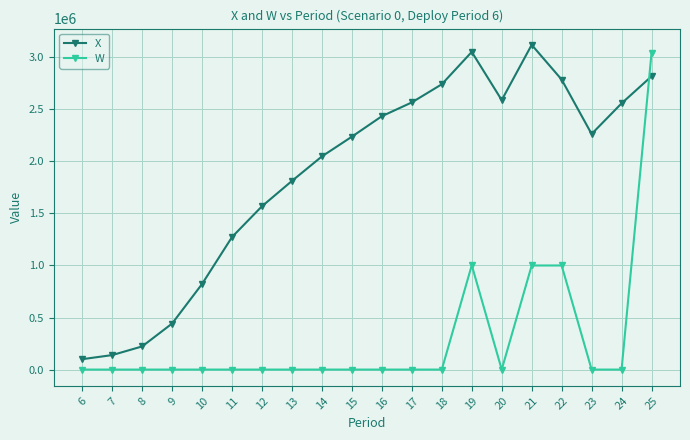

What is the difference between the X values at 10 and 6?

722718.2